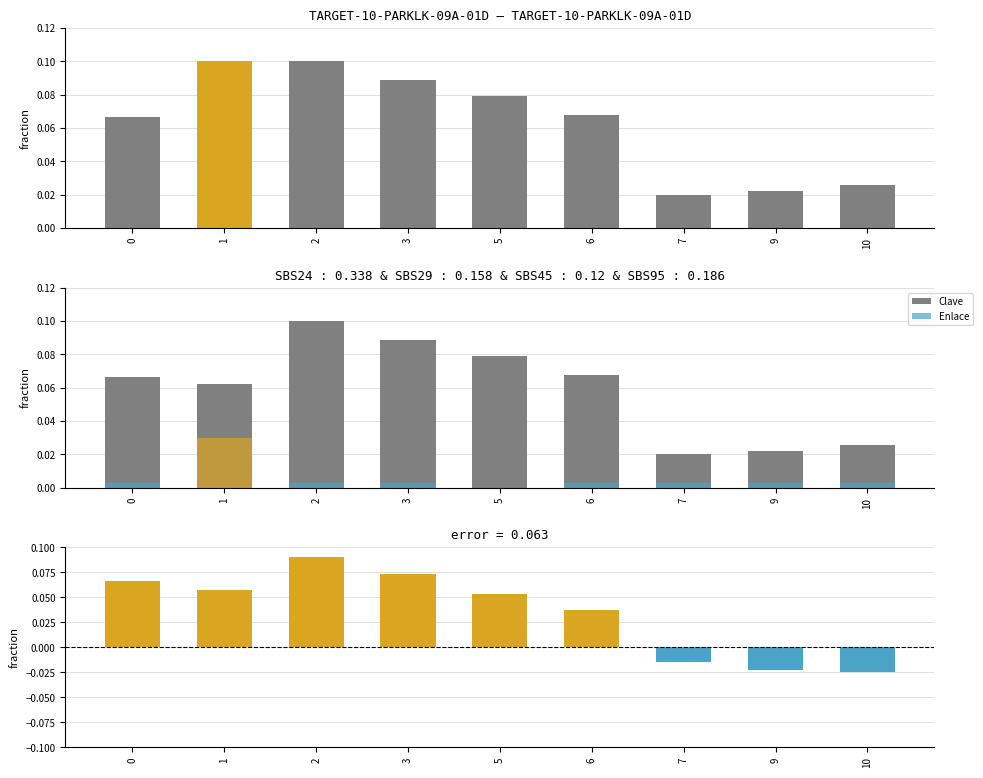

How many groups of bars are there?

9